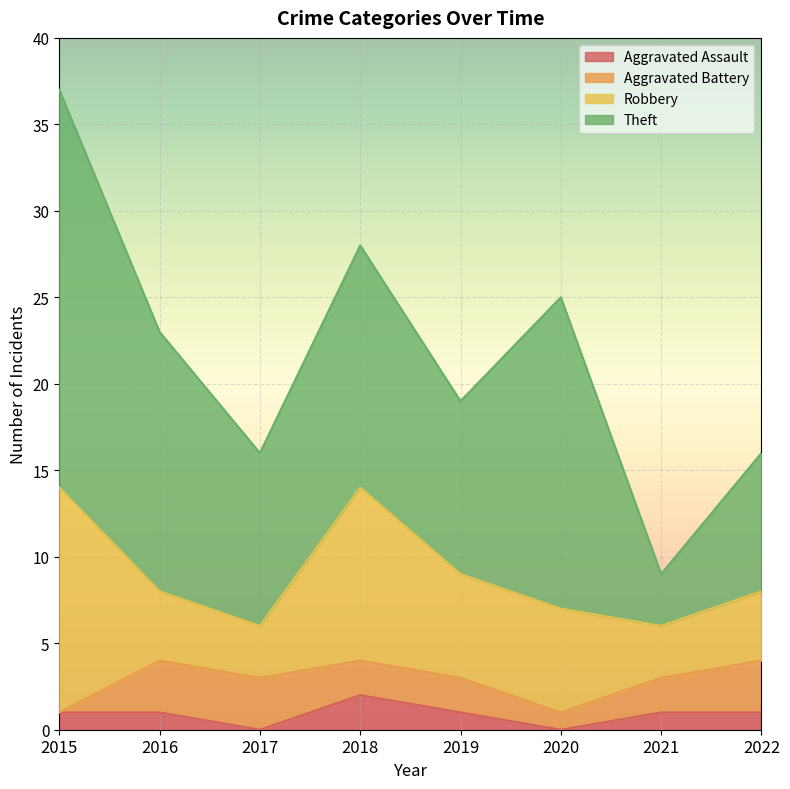

What is the difference between the second highest and minimum values in the Aggravated Battery series?

3